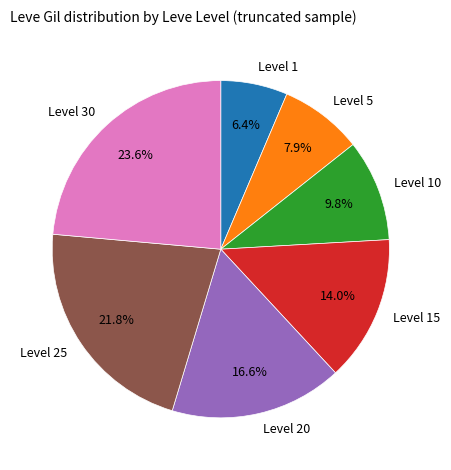

Rank the categories by value from lowest to highest.

Level 1, Level 5, Level 10, Level 15, Level 20, Level 25, Level 30